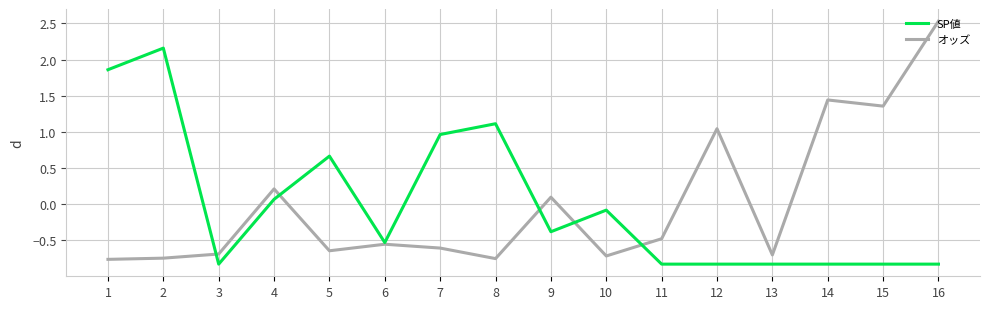

Is it true that オッズ equals 1.4 at 12?

False